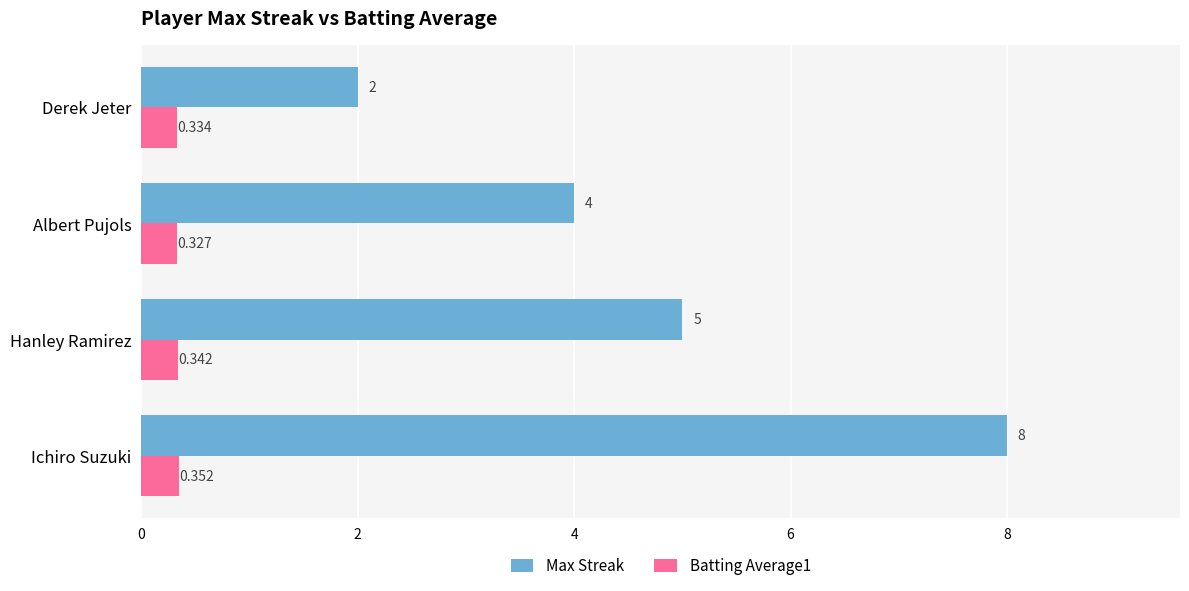

List the series in order of their overall mean, lowest first.

Batting Average1, Max Streak